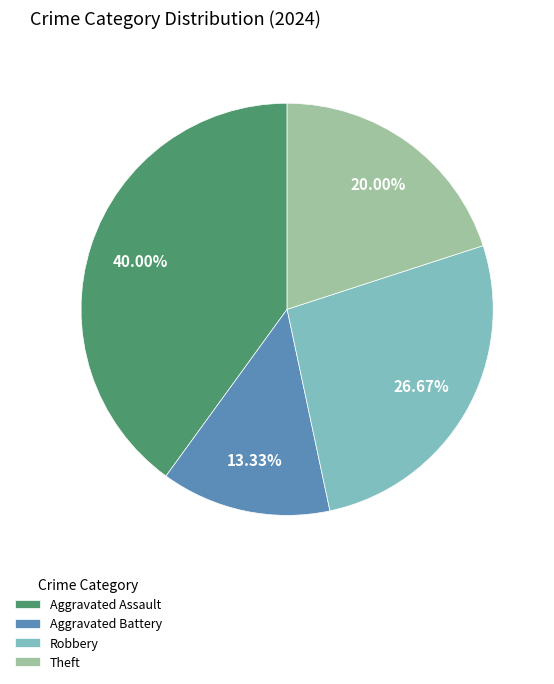

Which category has the smallest portion of the pie?

Aggravated Battery